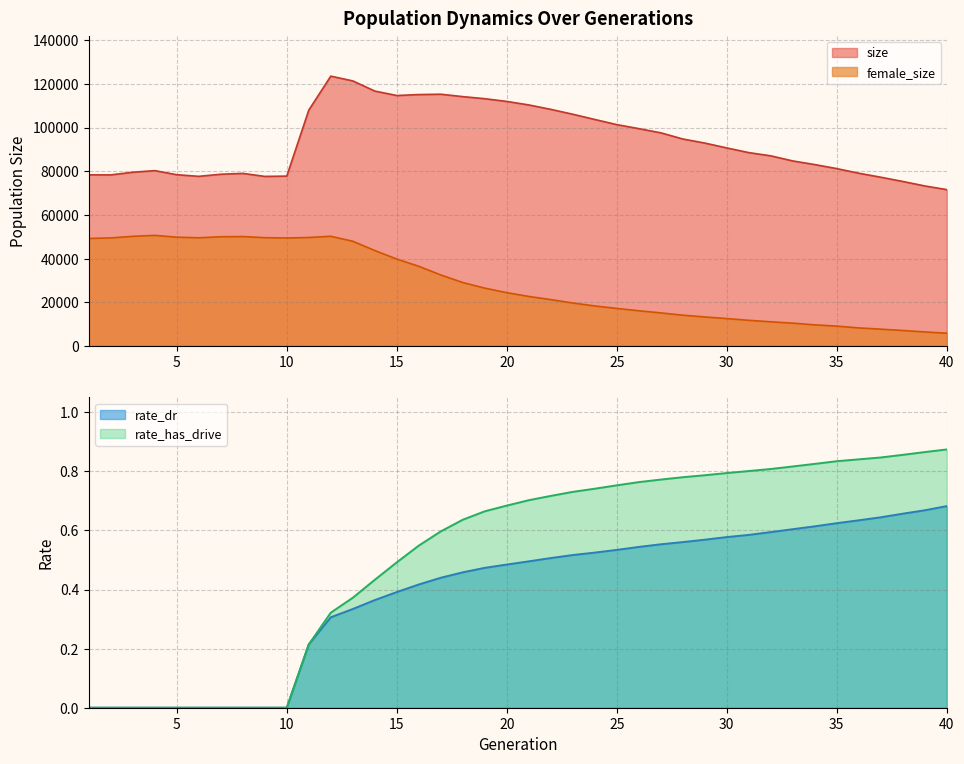

What is the total value across all series at 28?

108842.3